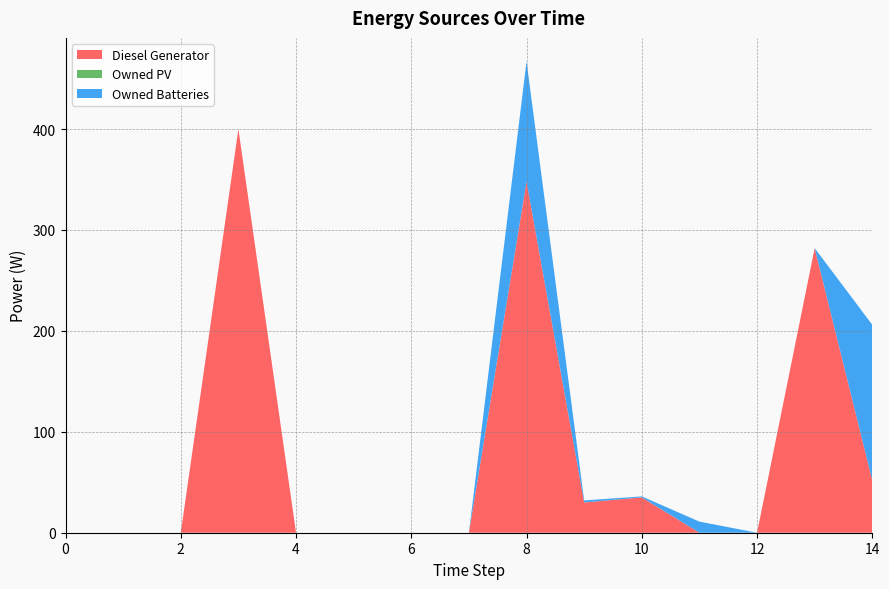

Reading left to right, list all the values displayed in this chart.

Diesel Generator: 0.0	0.0	0.0	400.0	0.0	0.0	0.0	0.0	348.0	30.0	35.0	0.0	0.0	282.0	52.0
Owned PV: 0.0	0.0	0.0	0.0	0.0	0.0	0.0	0.0	0.0	0.0	0.0	0.0	0.0	0.0	0.0
Owned Batteries: 0.0	0.0	0.0	0.0	0.0	0.0	0.0	0.0	119.0	2.0	1.0	11.0	0.0	0.0	154.0